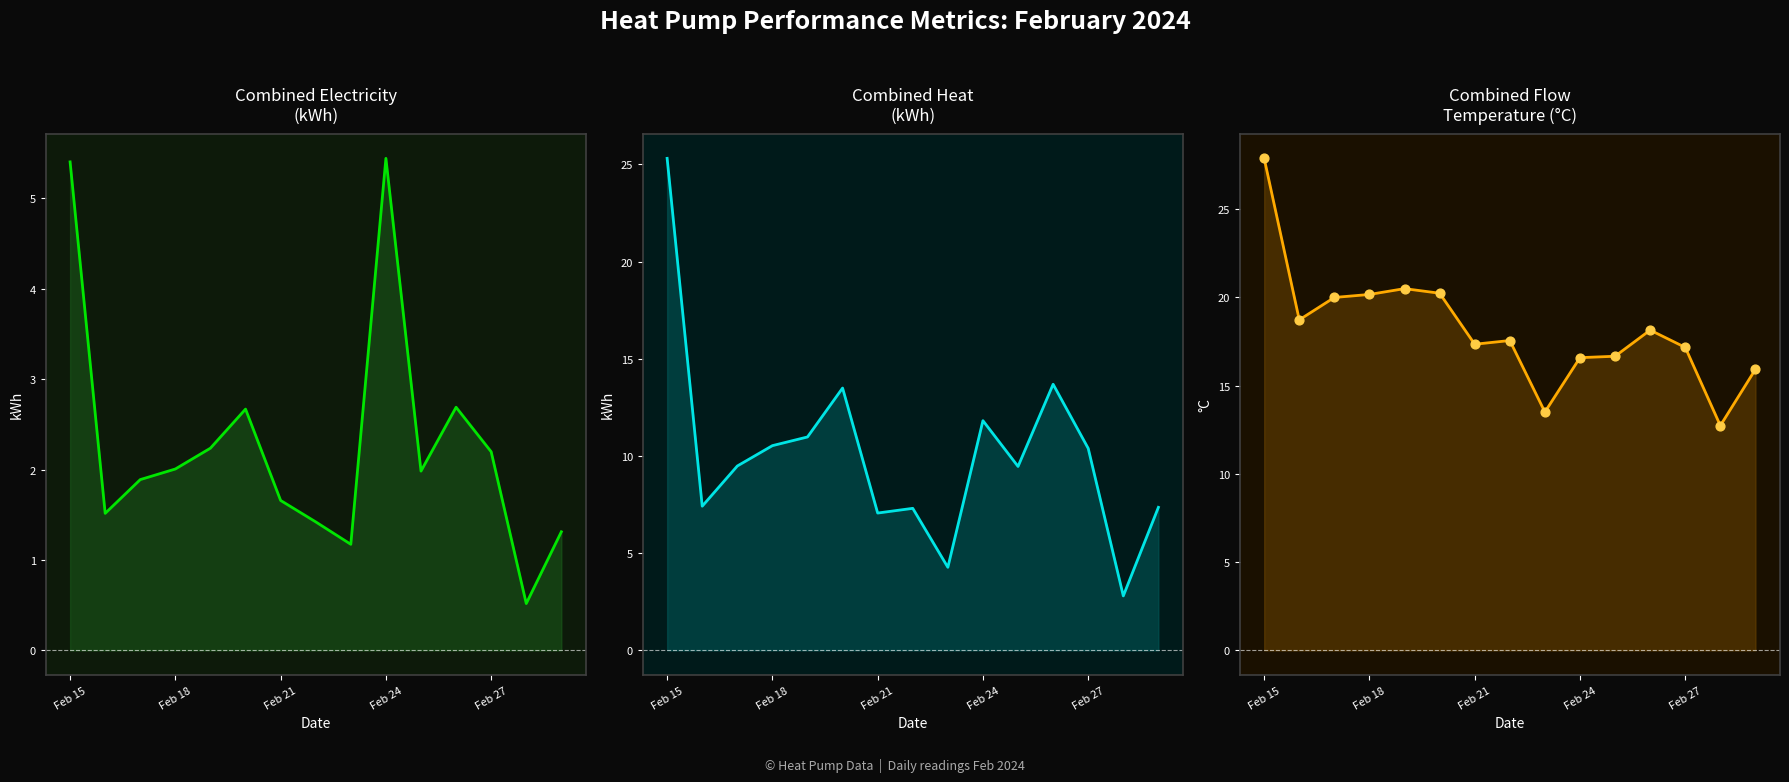

At which category is the sum across all series the highest?

Feb 15